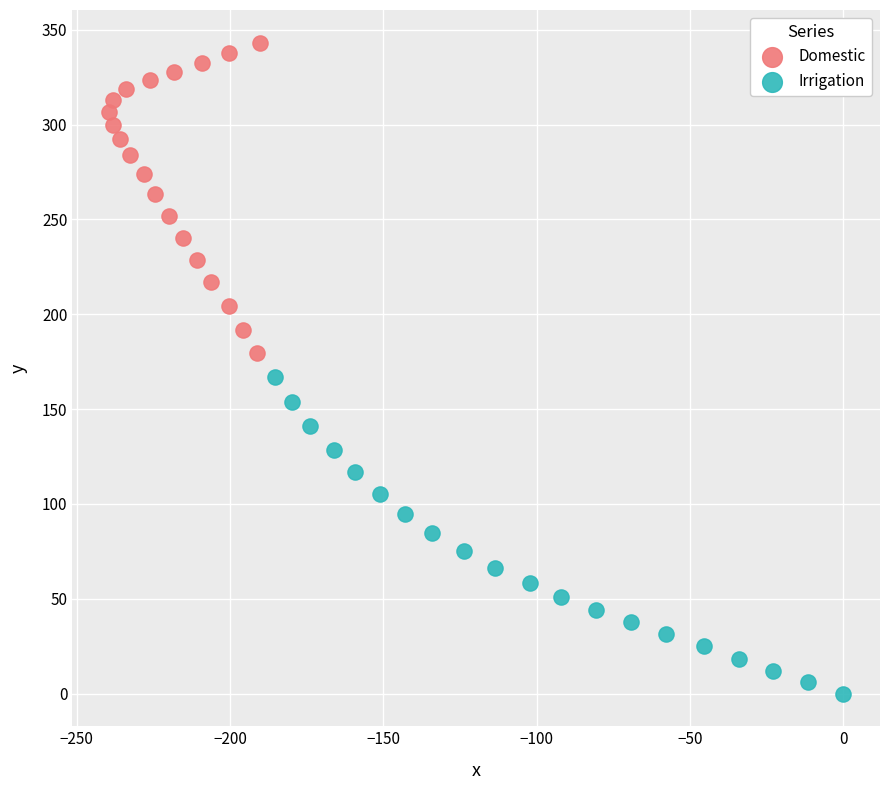

Which series contains the lowest Y value?

Irrigation